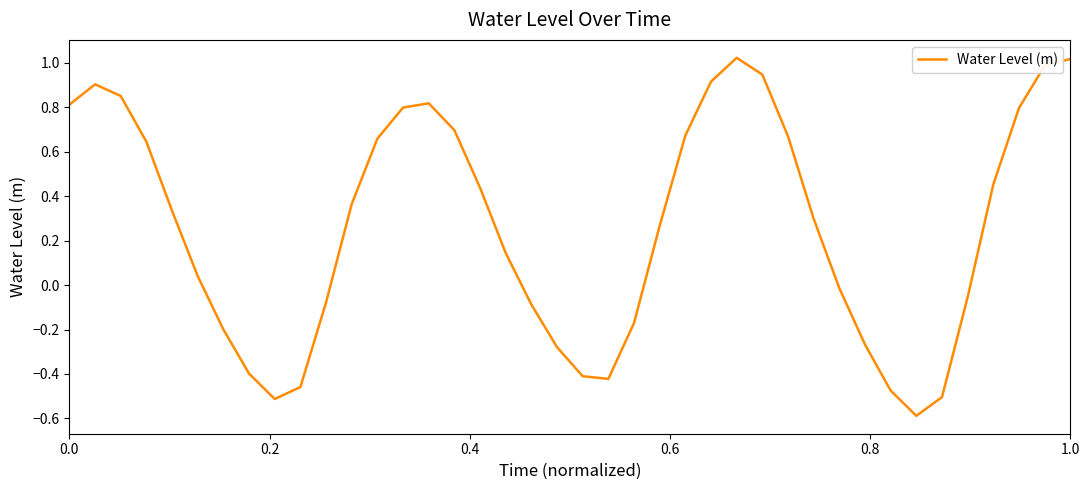

What is the minimum value shown in the chart?

-0.6